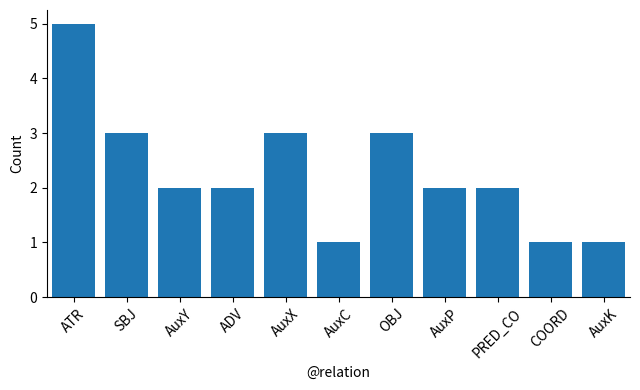

True or false: the data shows 1 at ADV.

False